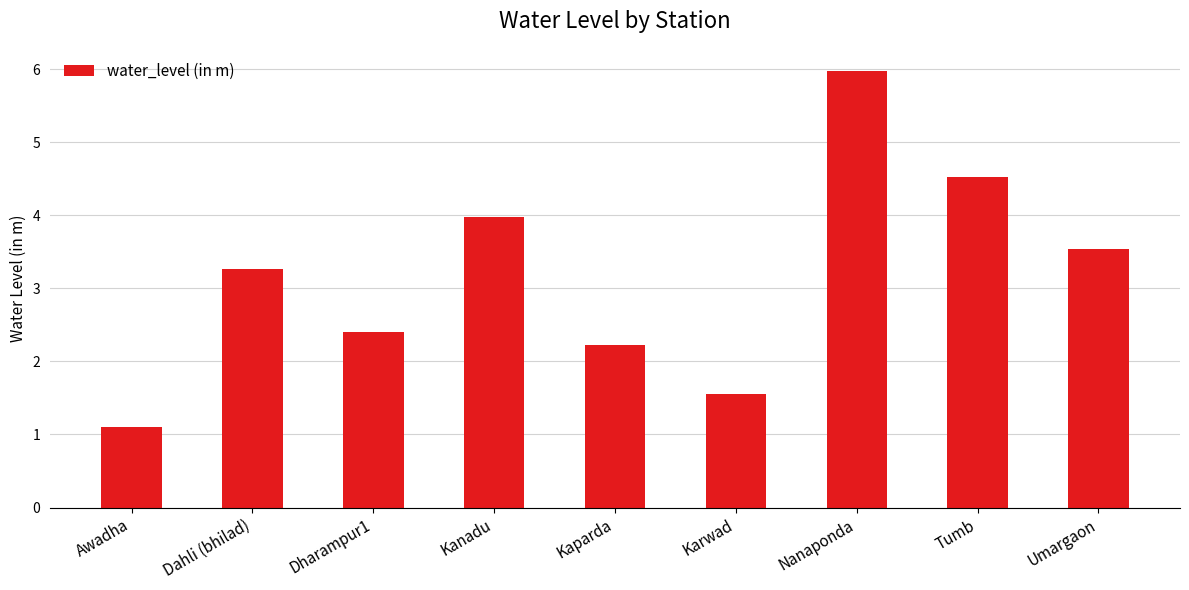

List the labels in order of value, largest first.

Nanaponda, Tumb, Kanadu, Umargaon, Dahli (bhilad), Dharampur1, Kaparda, Karwad, Awadha